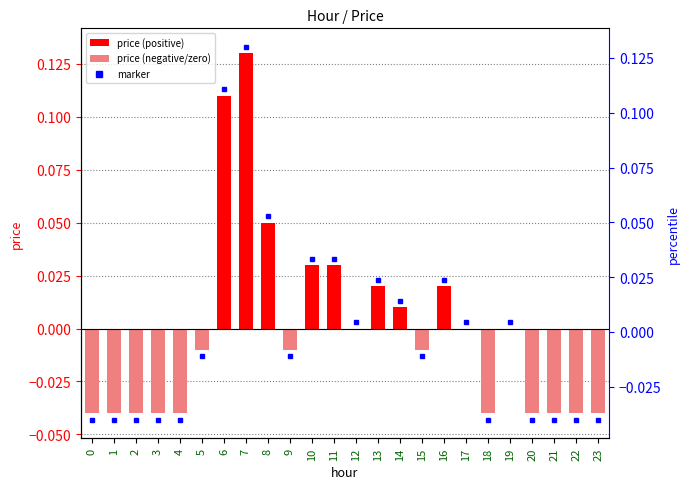

Reading left to right, what are all the values shown in this chart?

-0.0	-0.0	-0.0	-0.0	-0.0	-0.0	0.1	0.1	0.1	-0.0	0.0	0.0	0.0	0.0	0.0	-0.0	0.0	0.0	-0.0	0.0	-0.0	-0.0	-0.0	-0.0